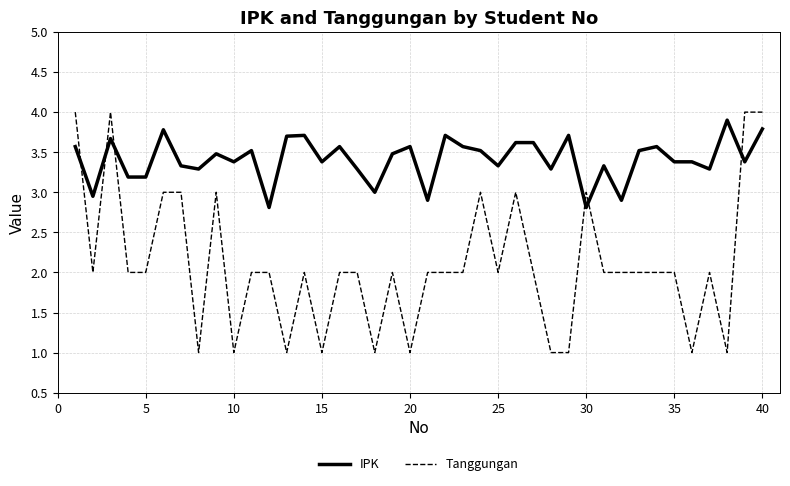

Which series has the largest range (max minus min)?

Tanggungan